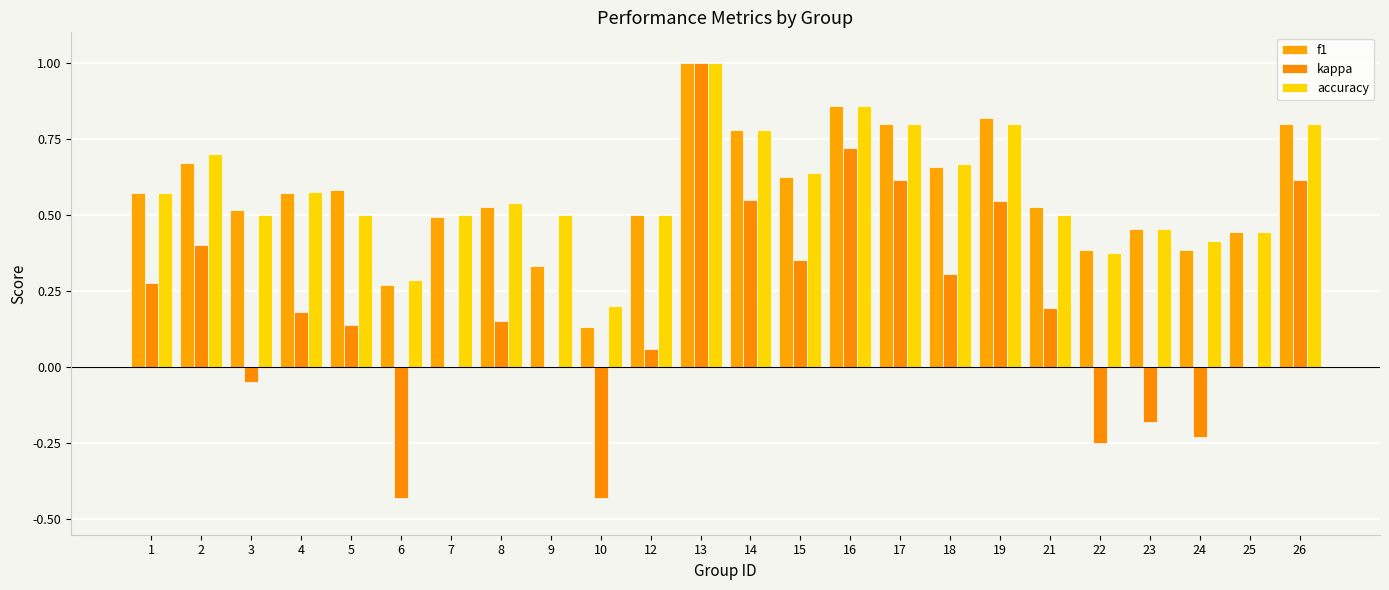

How many accuracy values are between 0 and 1?

24